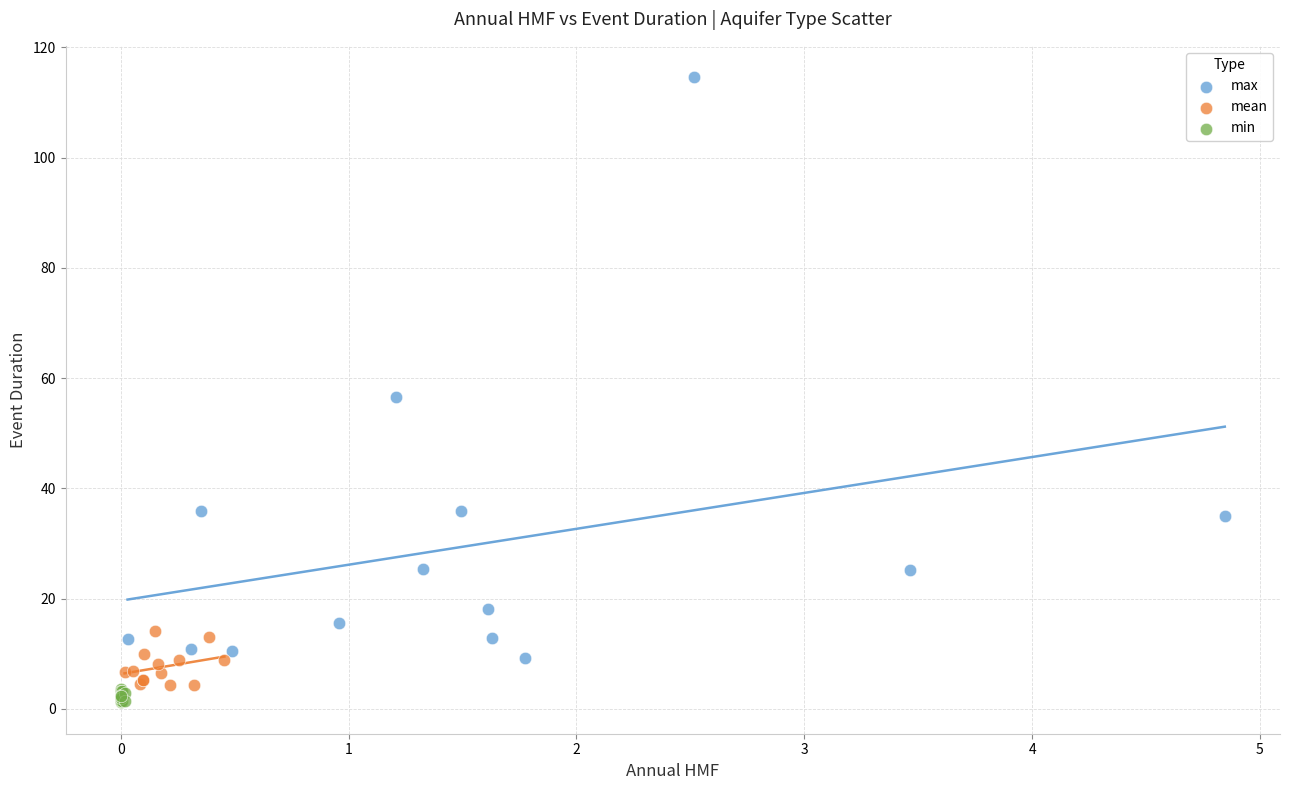

Which series reaches the maximum Y coordinate?

max